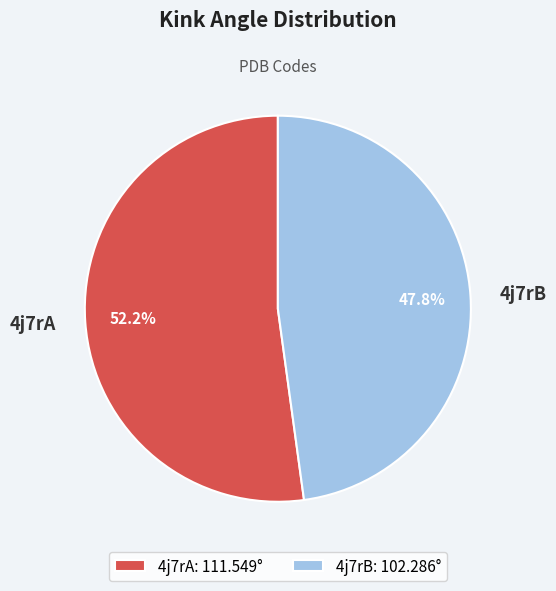

How many segments does this pie chart have?

2